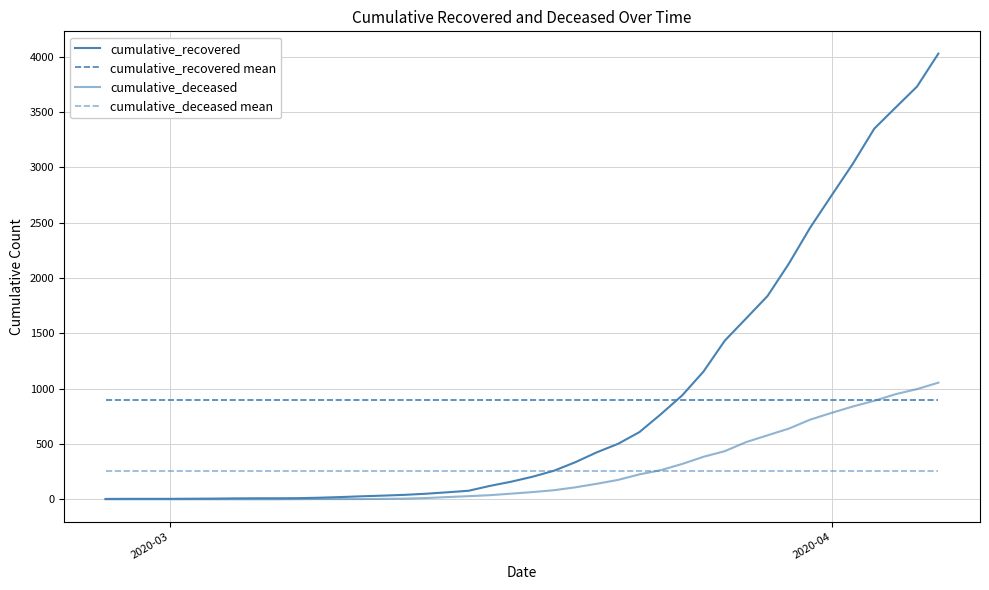

What is the value of the cumulative_deceased mean point at the 7th from the left?

258.1